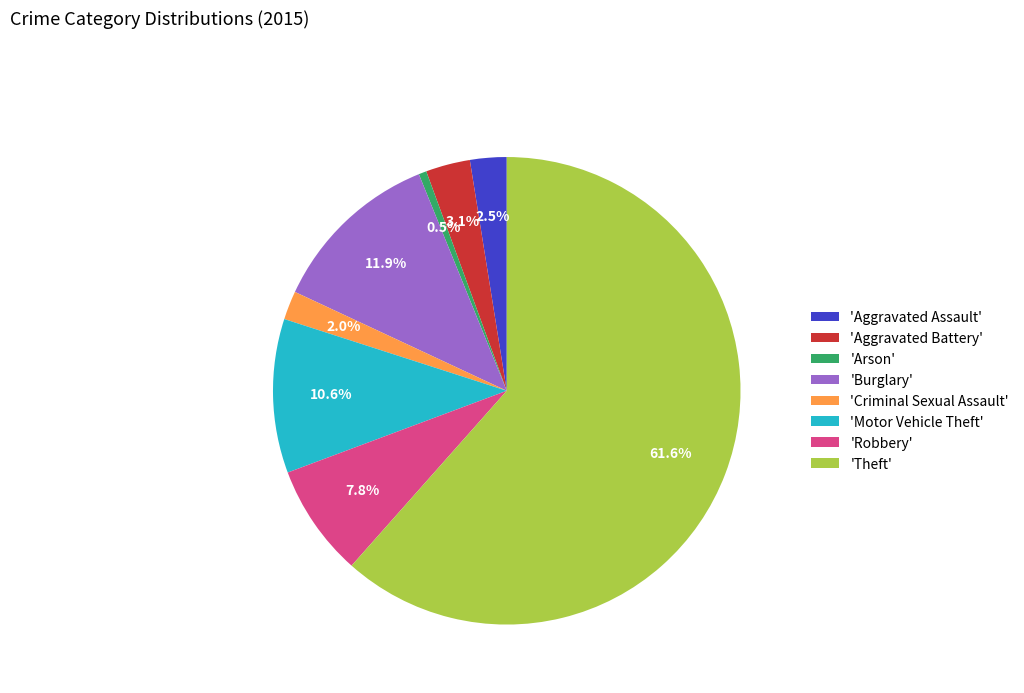

Approximately how many times larger is the value at 'Criminal Sexual Assault' compared to 'Aggravated Assault'?

0.8